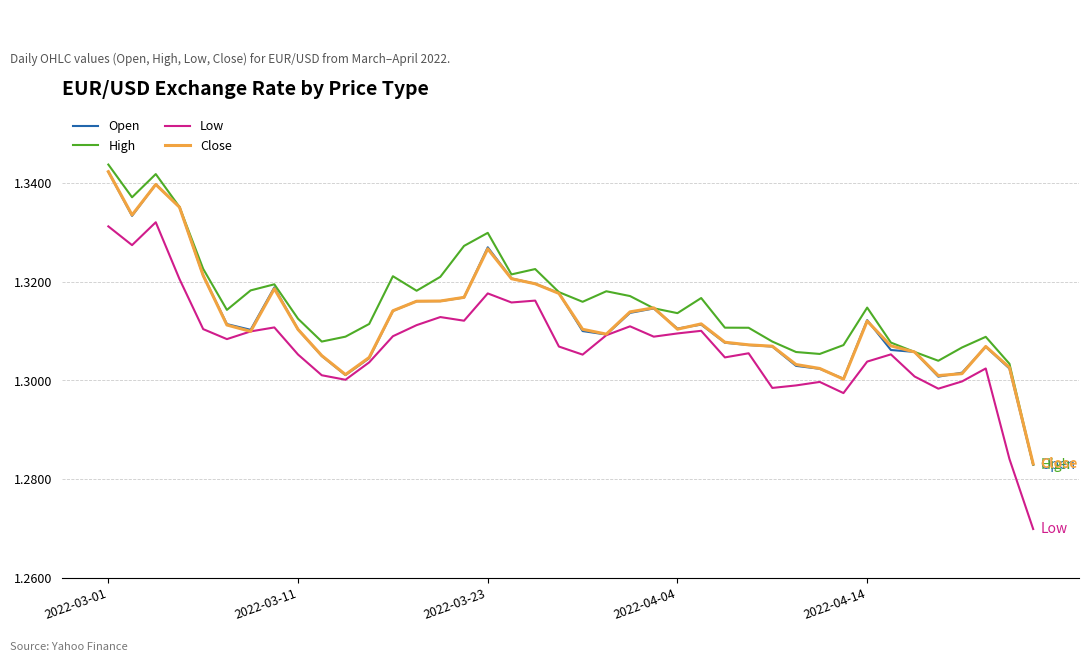

What is the sum of all Low values?

52.3